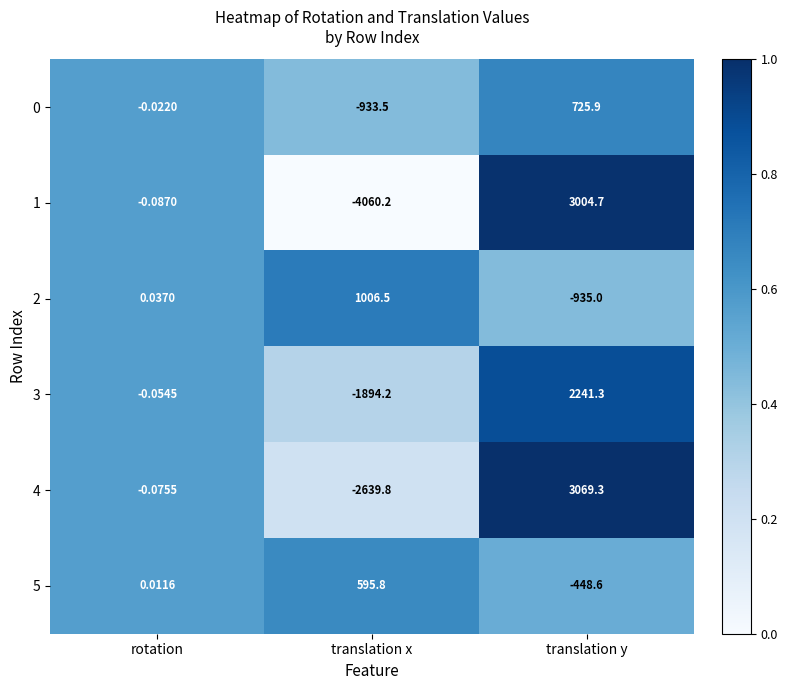

What is the total value across all series at rotation?

-0.2